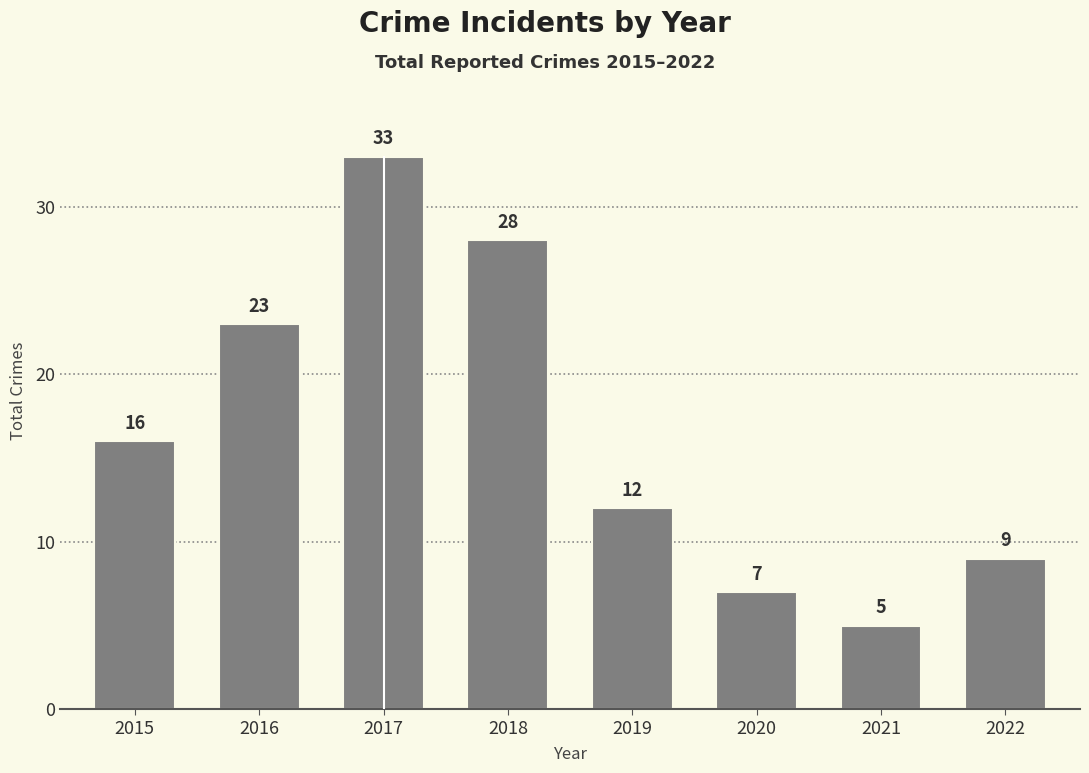

How many values are below 16?

4